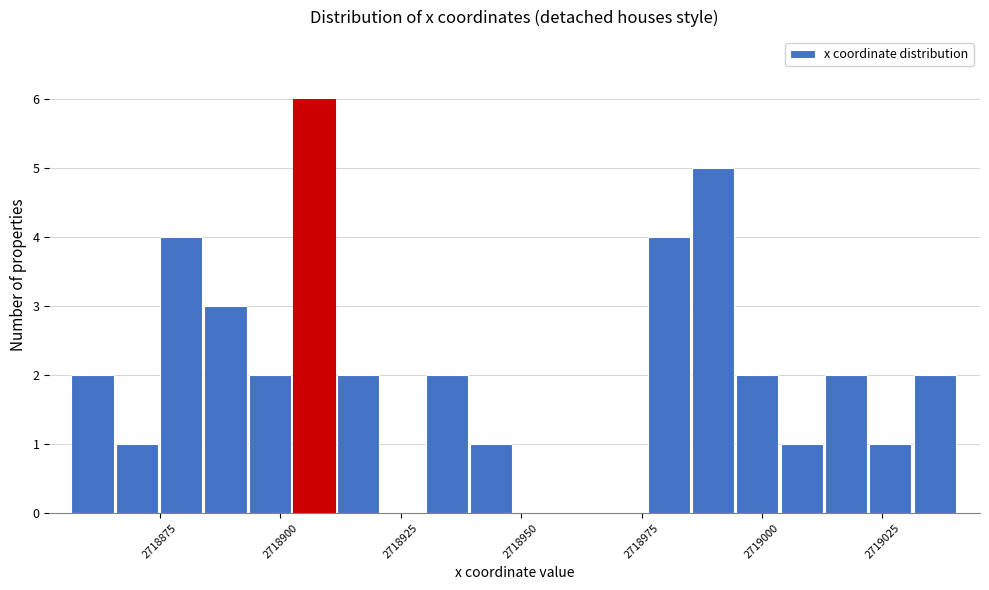

Read against the x-axis, roughly where is the centre of the tallest bar?

2718905